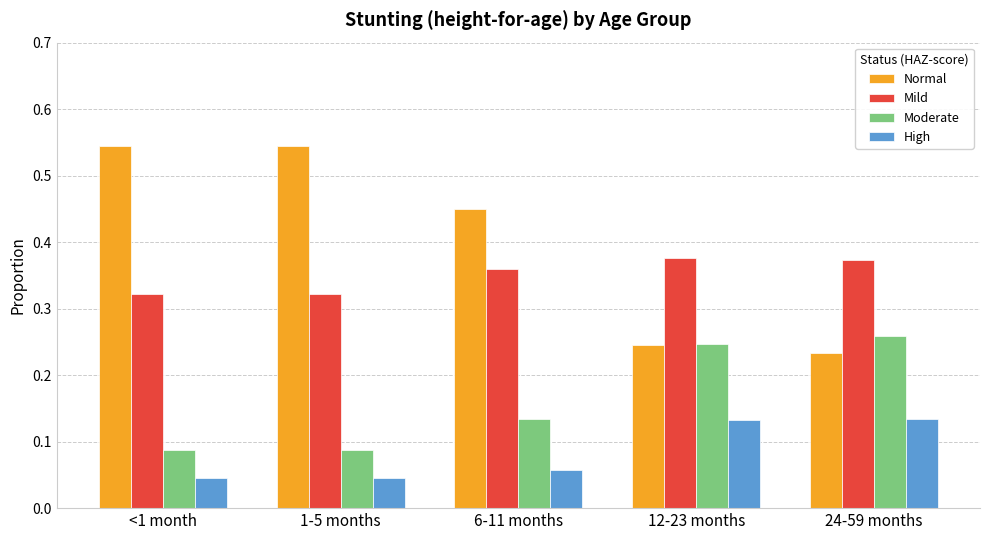

What position from the right is 12-23 months?

2